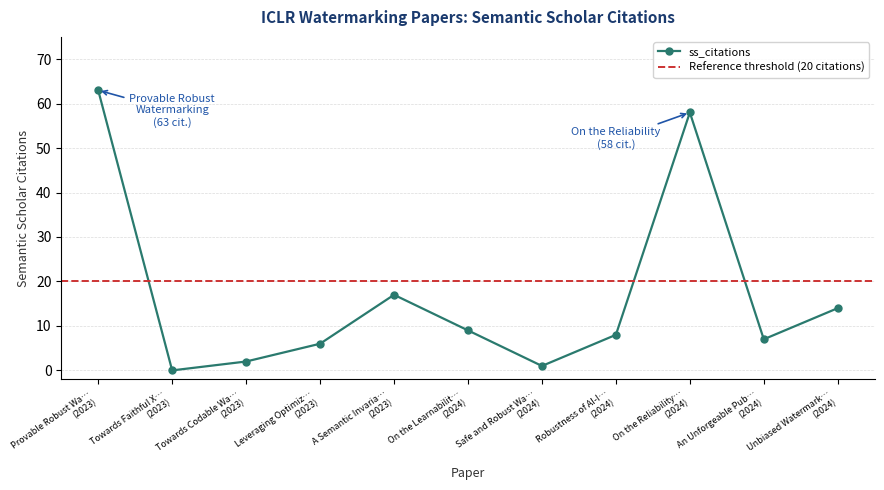

In ss_citations, how many points are higher than both neighbors (excluding endpoints)?

2